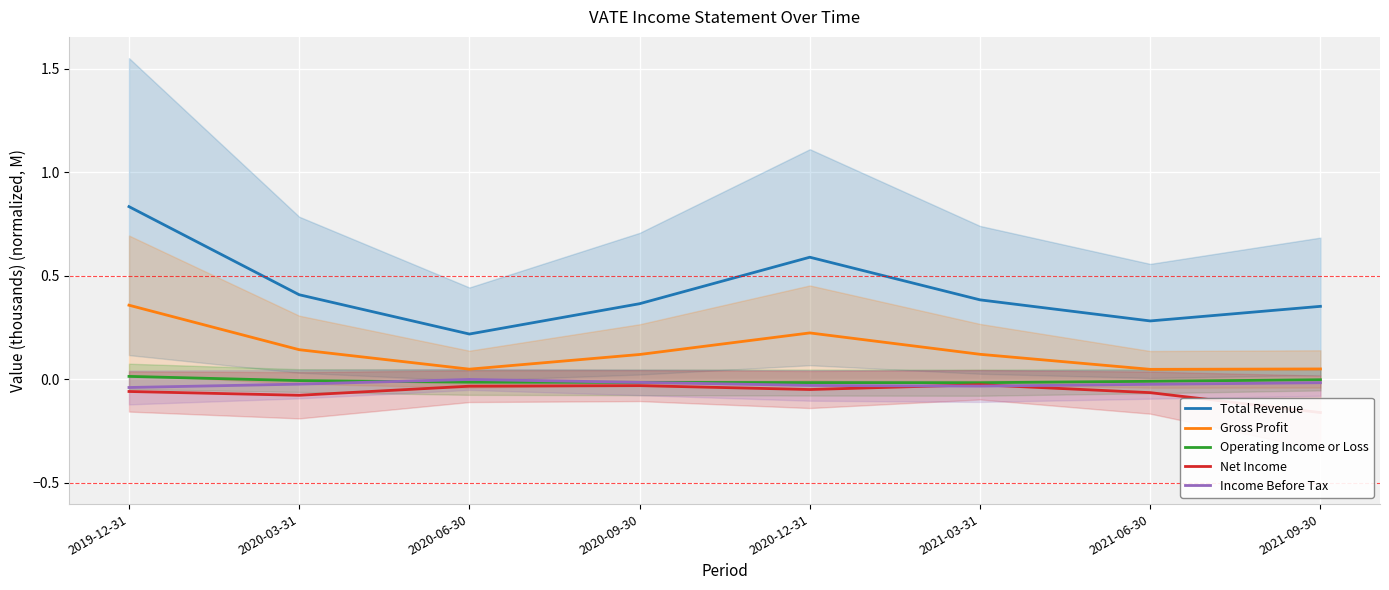

Is it true that Net Income equals -0.1 at 2021-06-30?

True